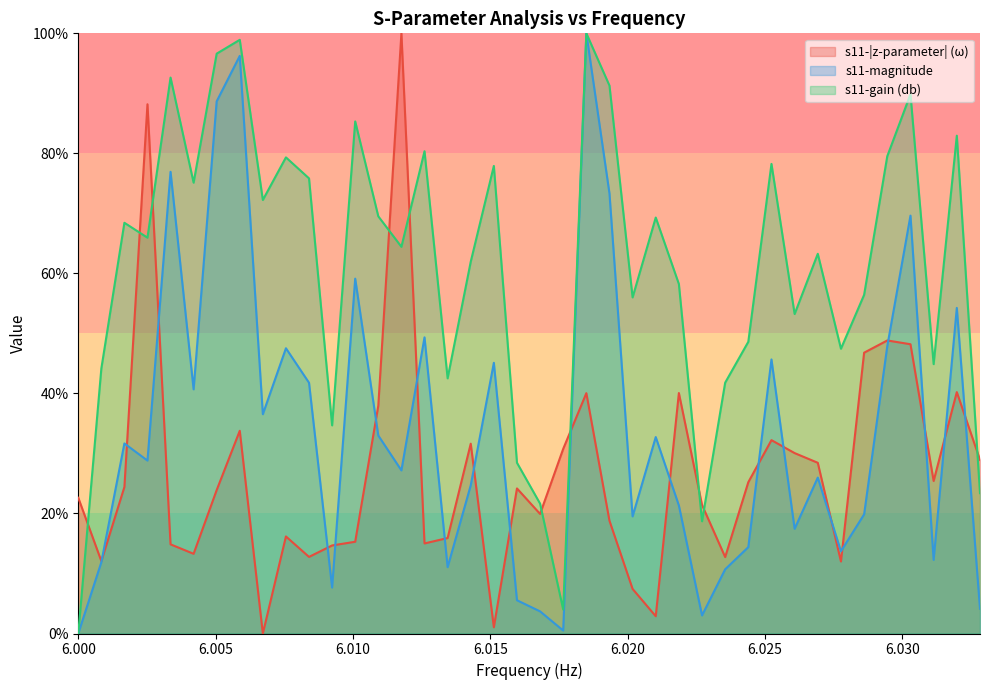

The s11-gain (db) series shows 47.4 at 6027764736. True or false?

True